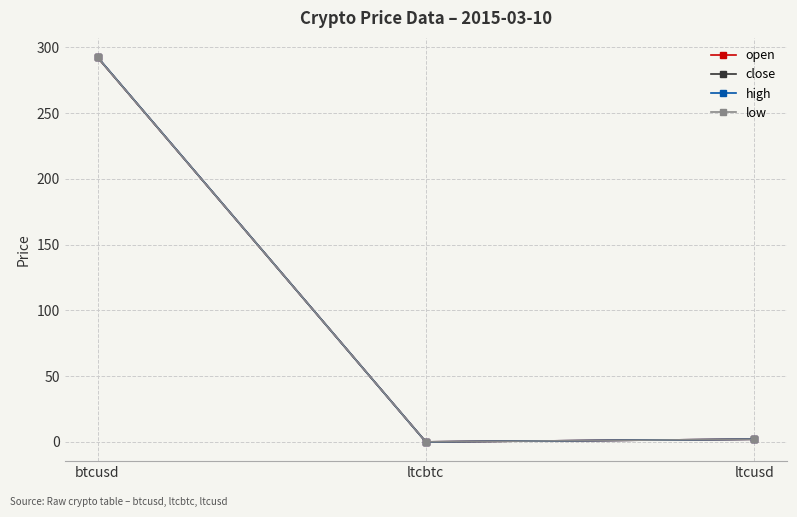

What is the sum of the high values at ltcbtc and ltcusd?

2.0